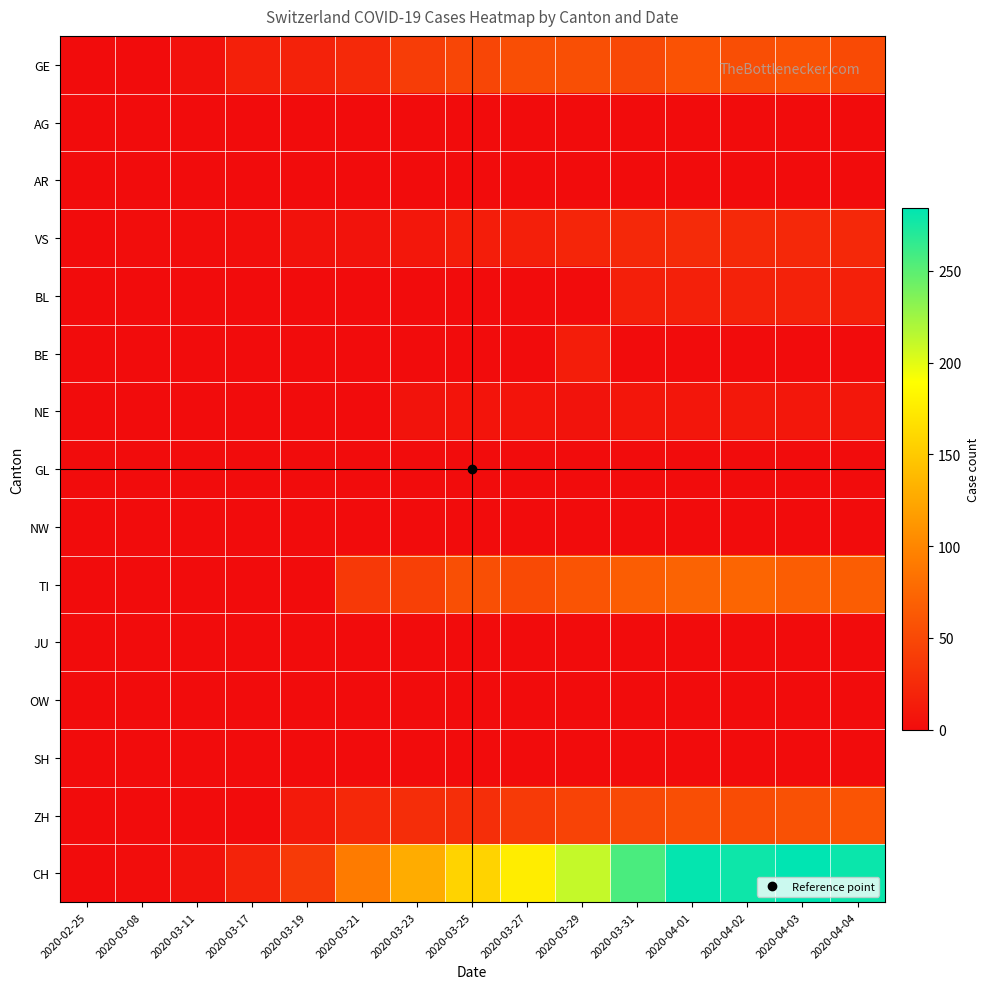

Which has a higher value, 2020-03-23 or 2020-02-25?

2020-03-23